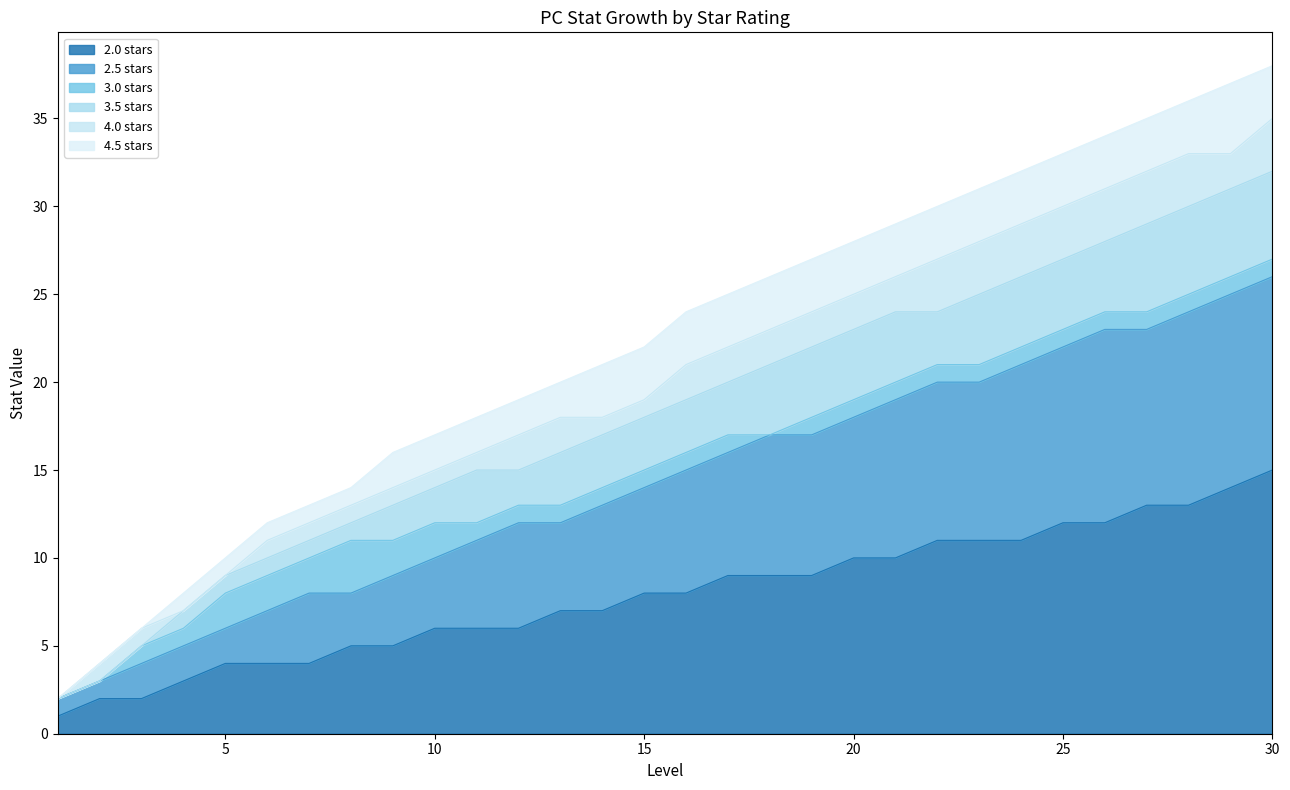

Which series changed the most between 18 and 19?

3.0 stars